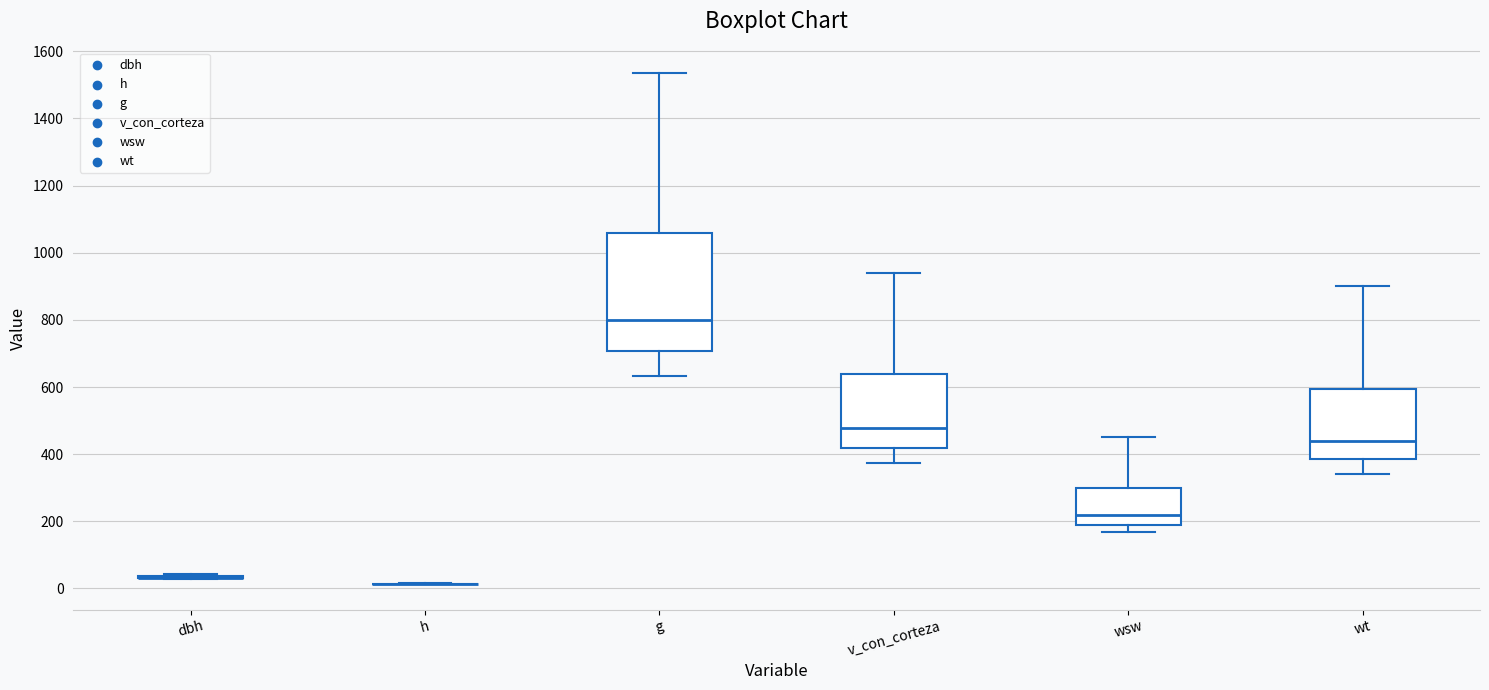

Comparing the boxes themselves (not the whiskers), which one is the tallest?

g